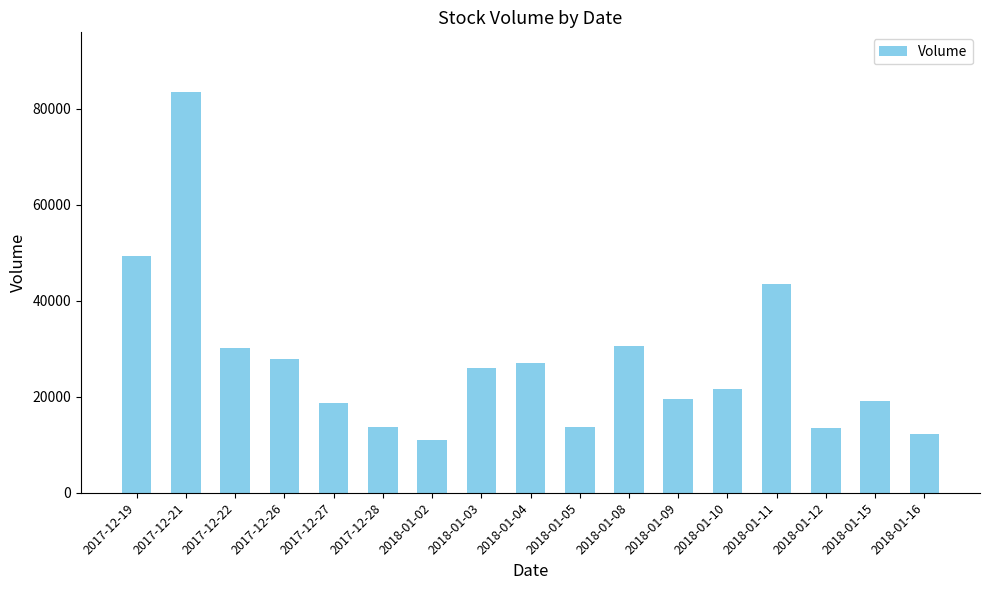

What is the label of the 11th bar from the right?

2018-01-02